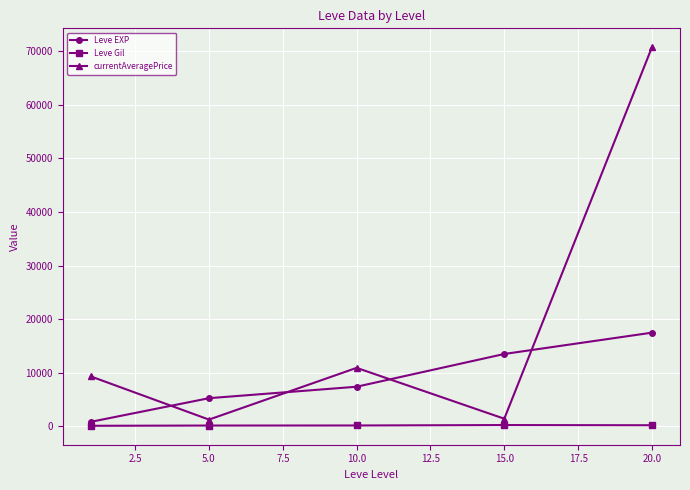

What is the value of the currentAveragePrice point at the 3rd from the left?

10920.5